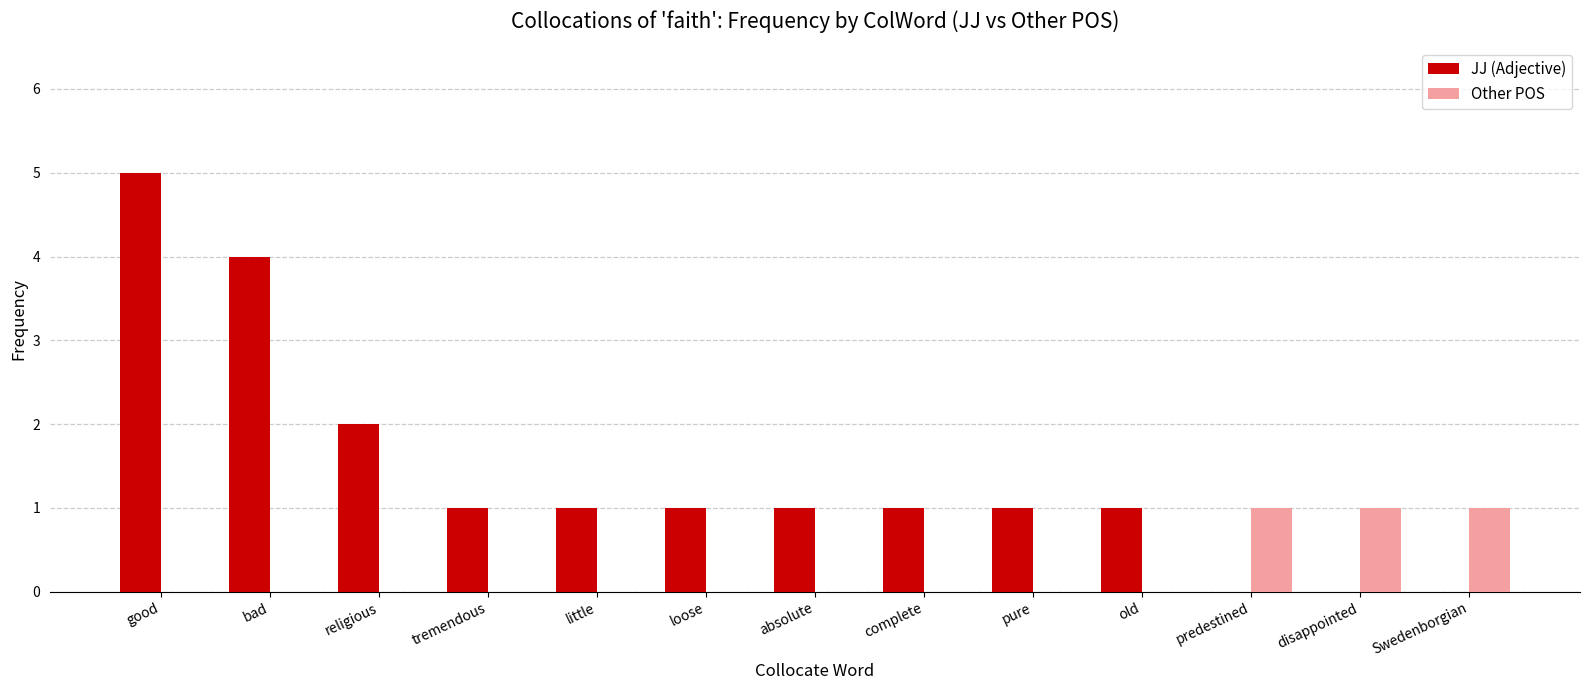

How many data points does each series have?

13